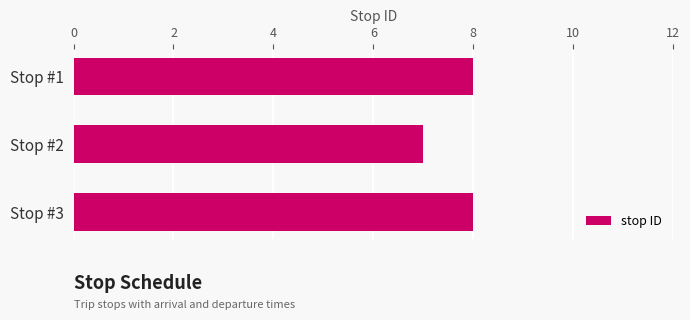

The value at Stop #3 is 8. True or false?

True